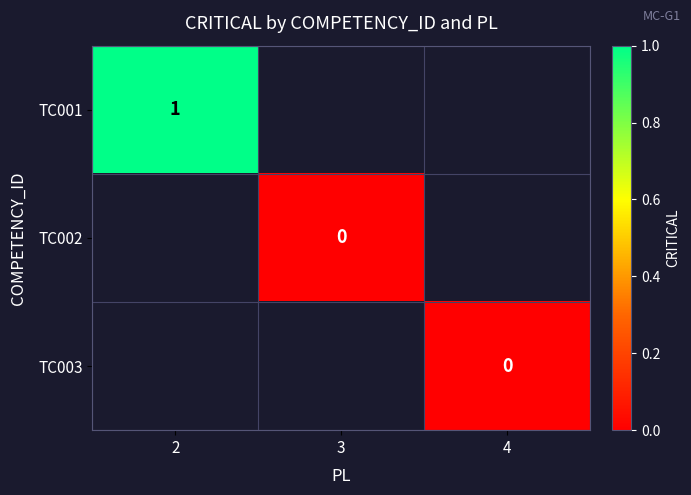

Which label corresponds to the smallest value in the chart?

3